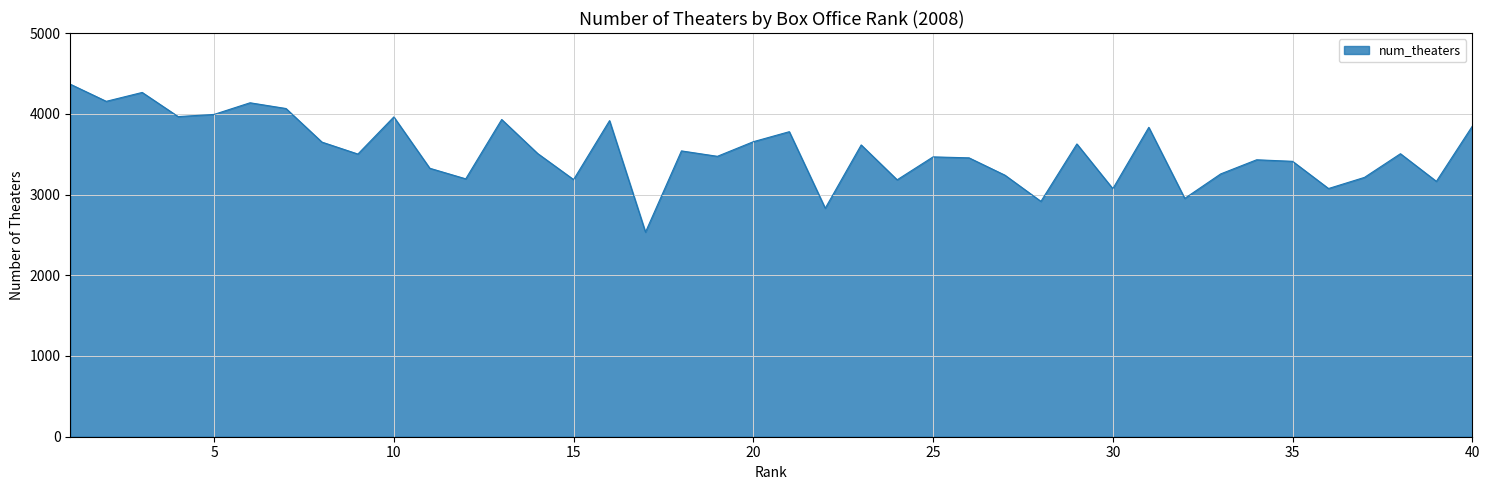

What is the smallest value displayed?

2534